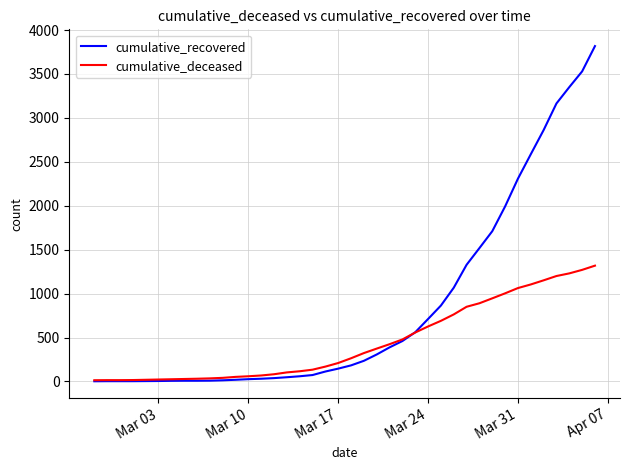

How many distinct data groups are displayed?

2